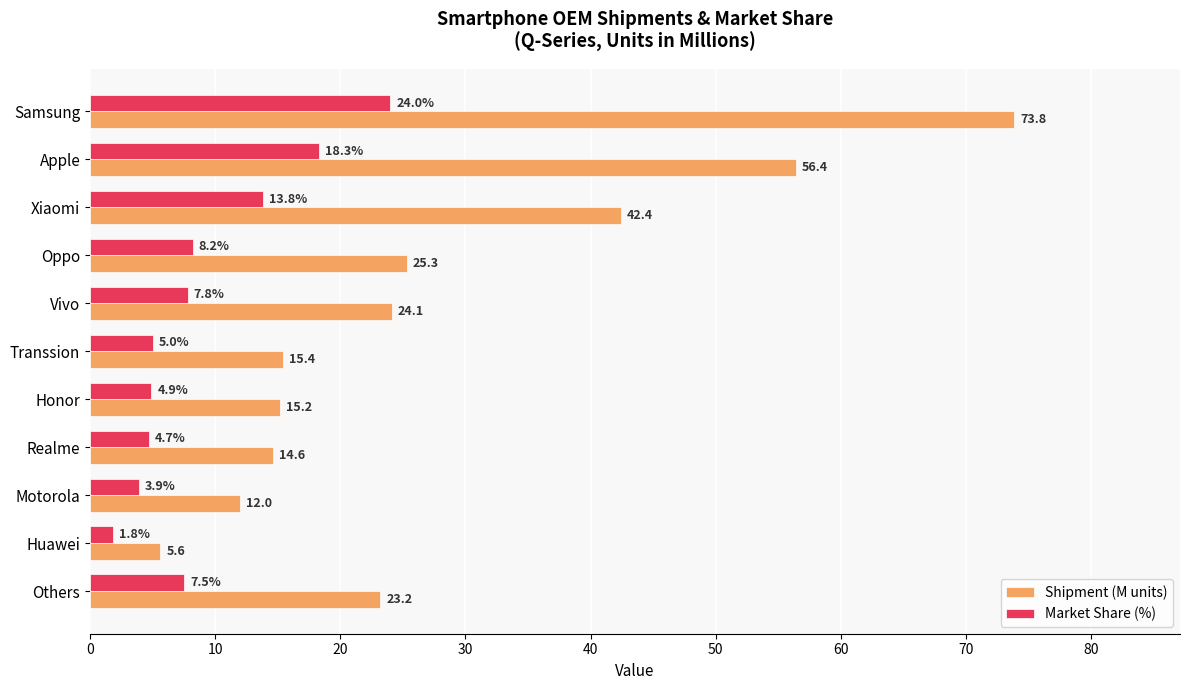

List the series in order of their overall mean, highest first.

Shipment (M units), Market Share (%)